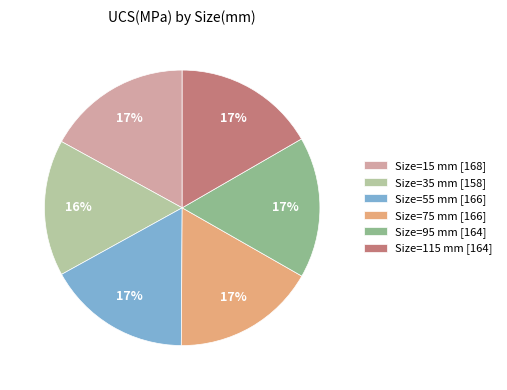

Does Size=75 mm [166] represent more than half of the total?

No